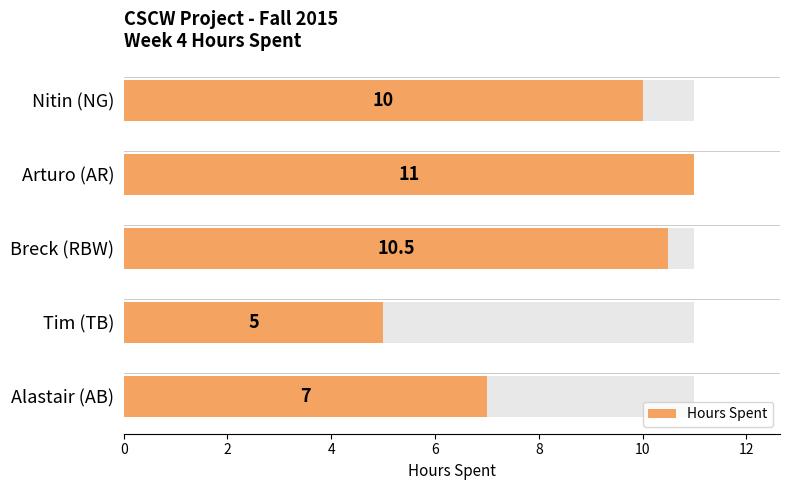

Is it true that the value at Nitin (NG) is 6.9?

False